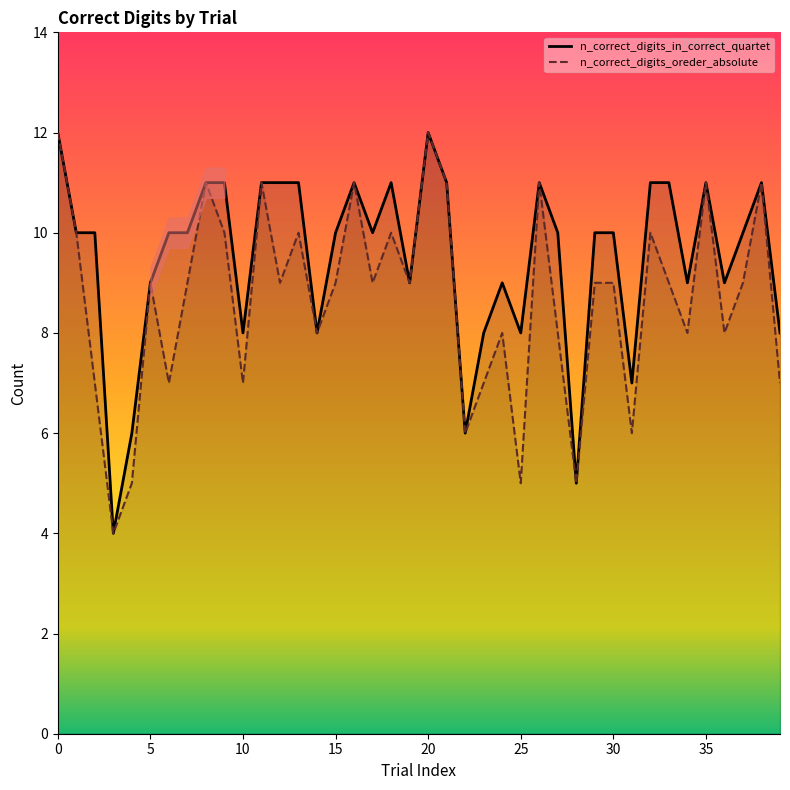

Rank the series by their average value, from highest to lowest.

n_correct_digits_in_correct_quartet, n_correct_digits_oreder_absolute